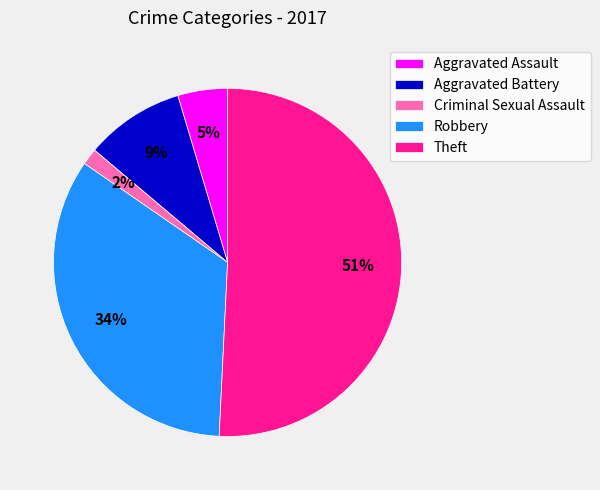

To the nearest percent, what is the difference between the Robbery and Aggravated Assault slice percentages?

29%